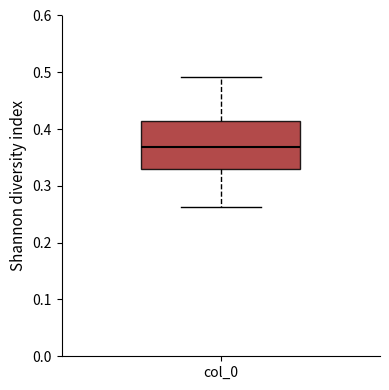

Where does the median line of the box for col_0 sit on the y-axis? The values are not printed on the chart, so give them approximately, as read against the axis.

0.37